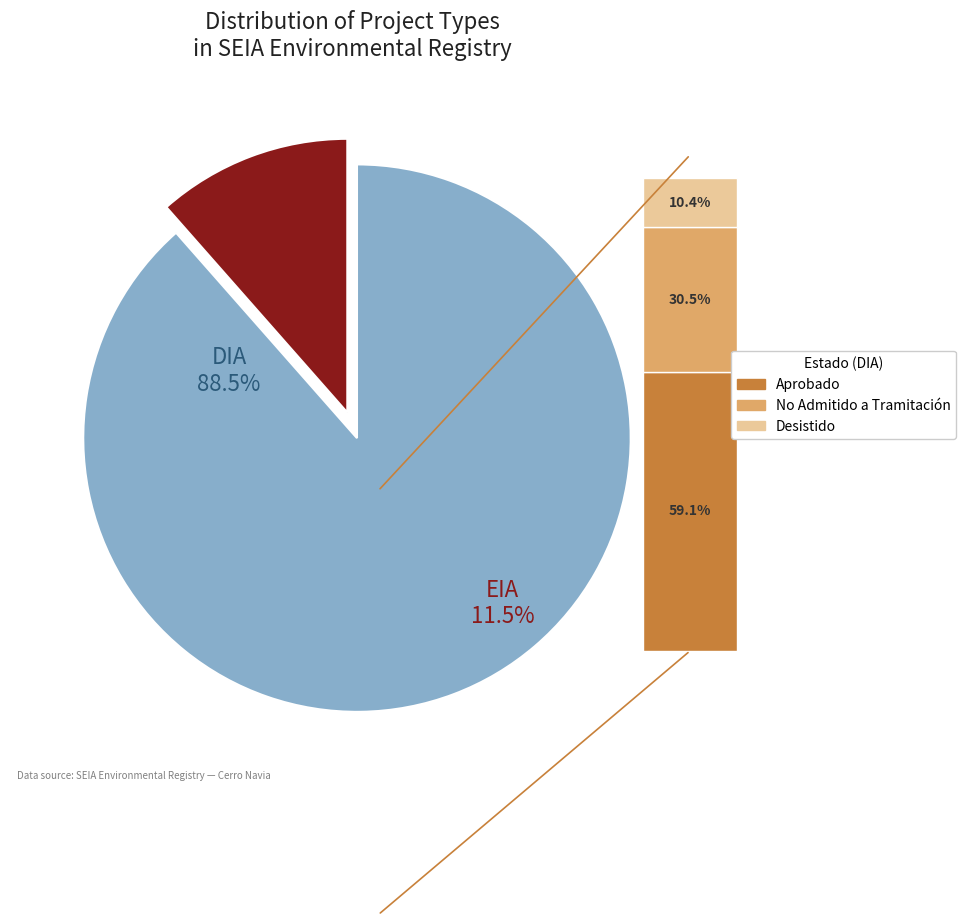

How many segments does this pie chart have?

2